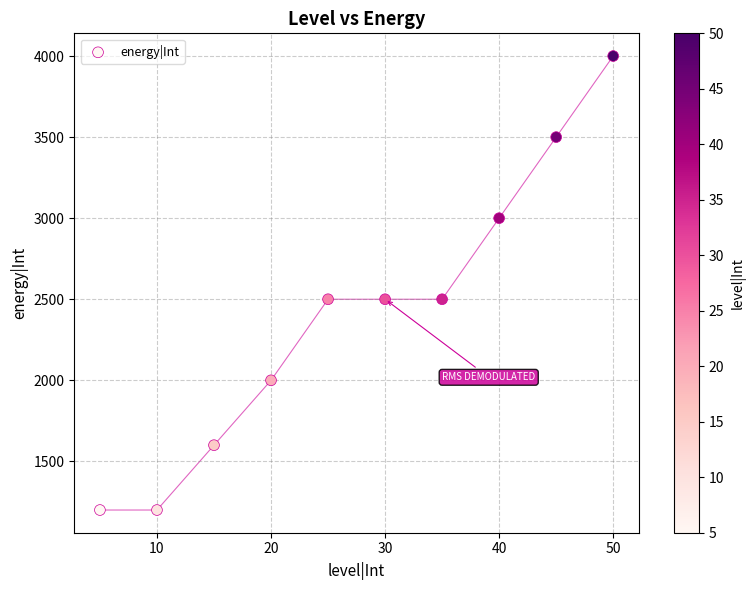

What is the range of Y values (max minus min)?

2800